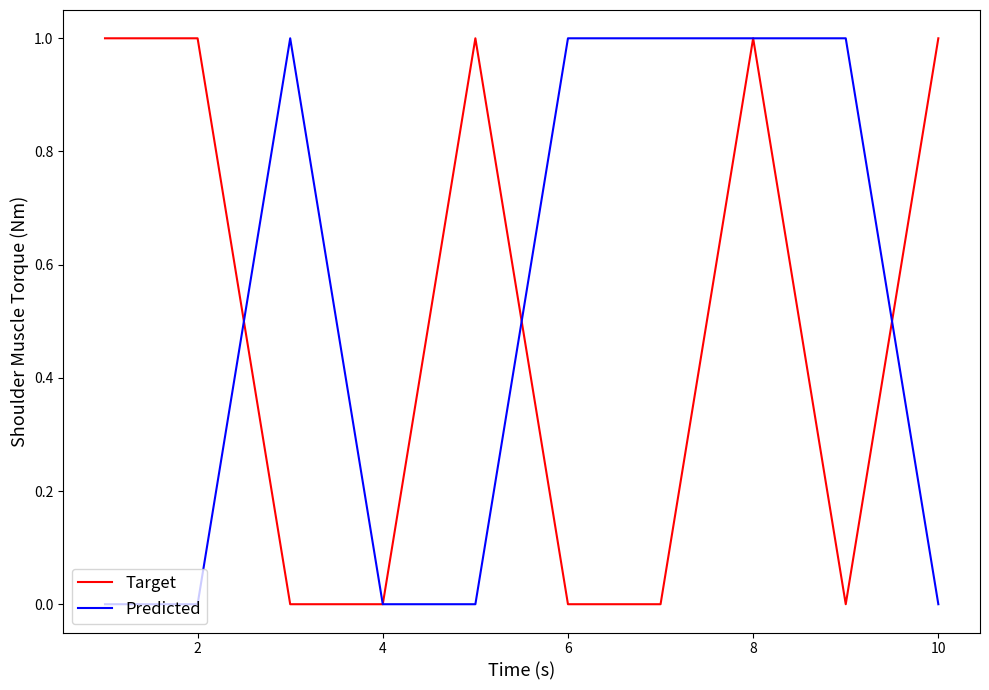

What is the sum of all Predicted values?

5